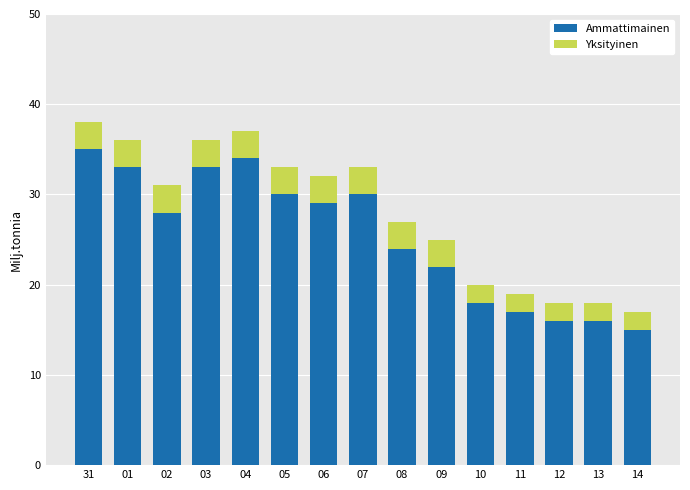

Which category has the highest value in the Ammattimainen series?

31